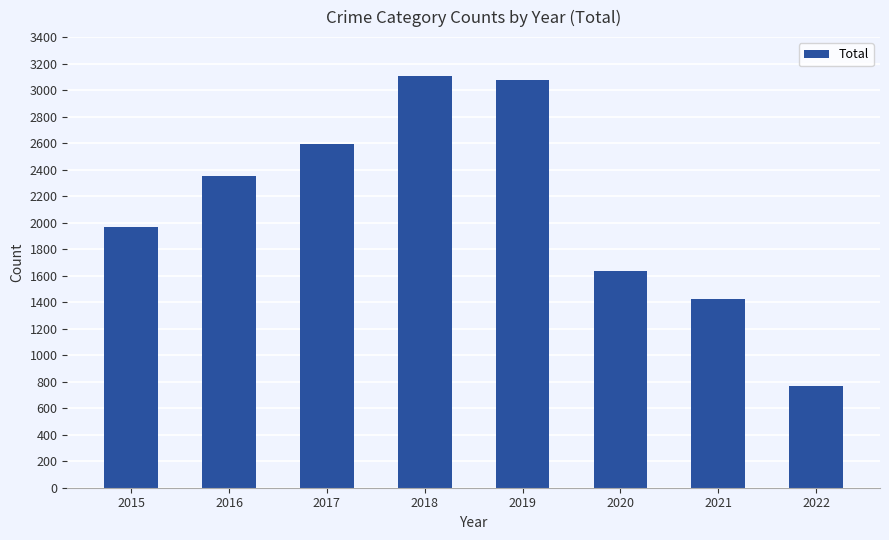

What is the value of the 6th bar from the left?

1633